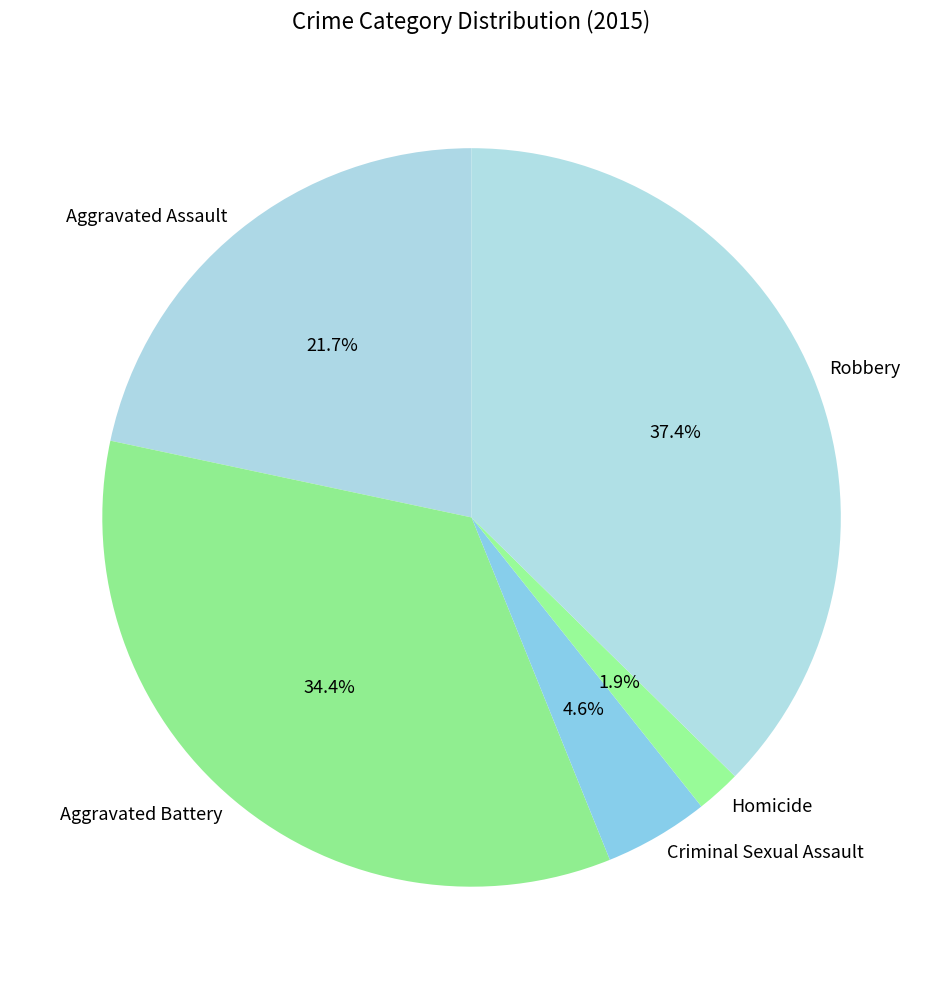

Which has a higher value, Aggravated Assault or Criminal Sexual Assault?

Aggravated Assault